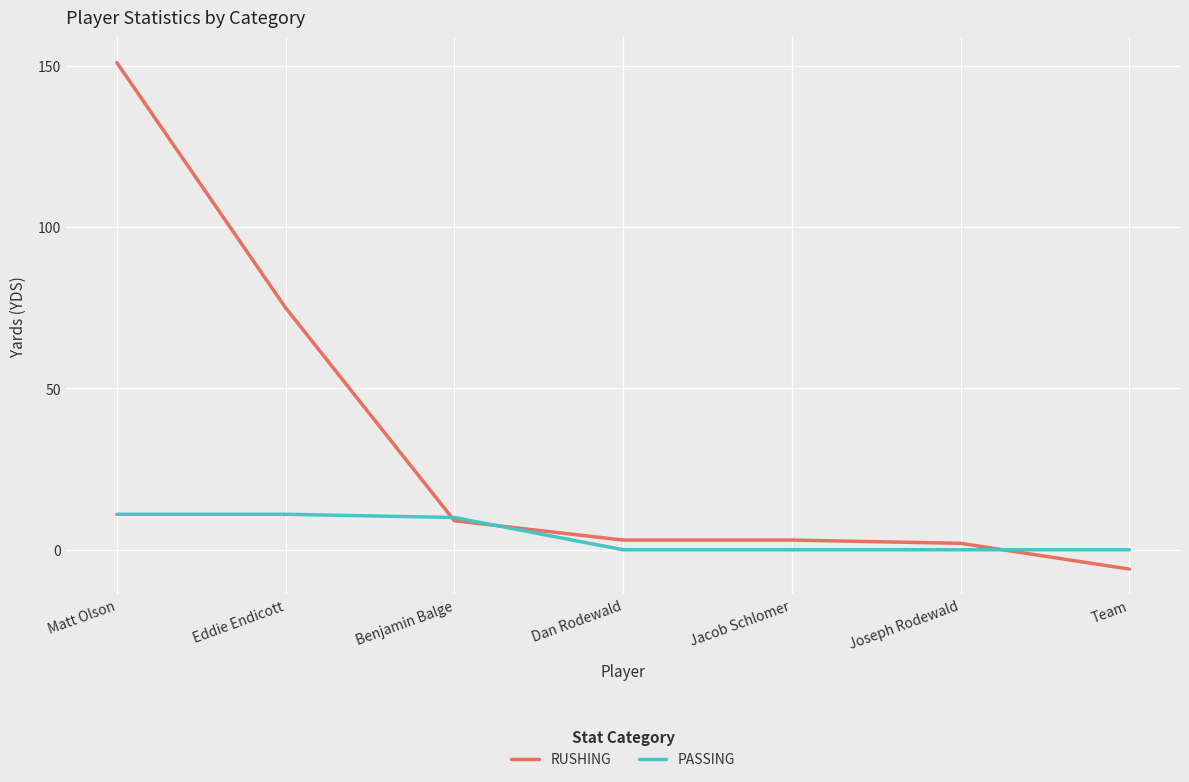

Reading left to right, transcribe all the data shown in this chart.

RUSHING: Matt Olson=151	Eddie Endicott=75	Benjamin Balge=9	Dan Rodewald=3	Jacob Schlomer=3	Joseph Rodewald=2	Team=-6
PASSING: Matt Olson=11	Eddie Endicott=11	Benjamin Balge=10	Dan Rodewald=0	Jacob Schlomer=0	Joseph Rodewald=0	Team=0